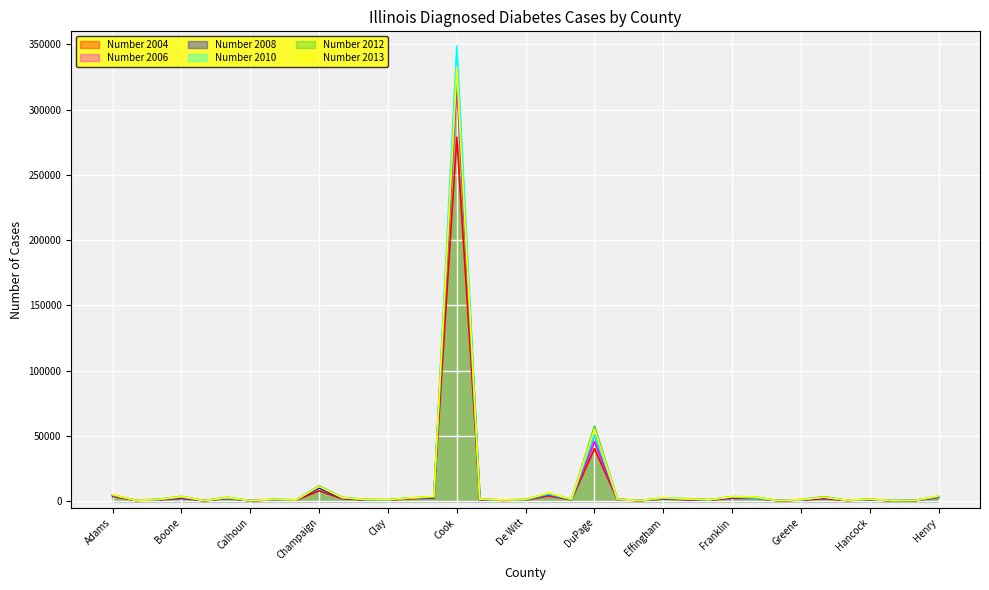

What is the difference between the second highest and second lowest values in the Number 2010 series?

50578.0